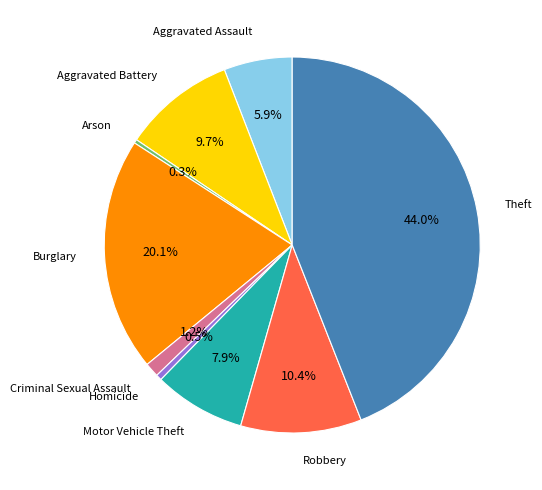

Do Arson and Burglary together represent more than half of the pie?

No